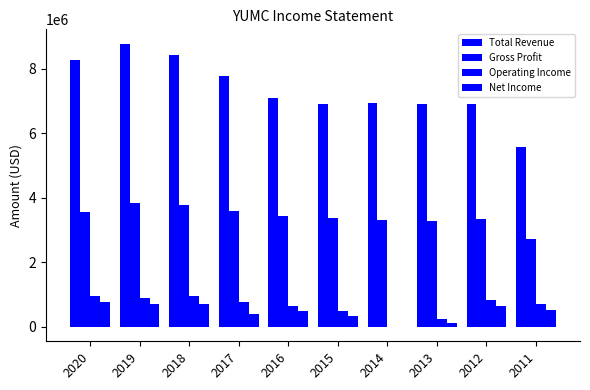

How many distinct data groups are displayed?

4